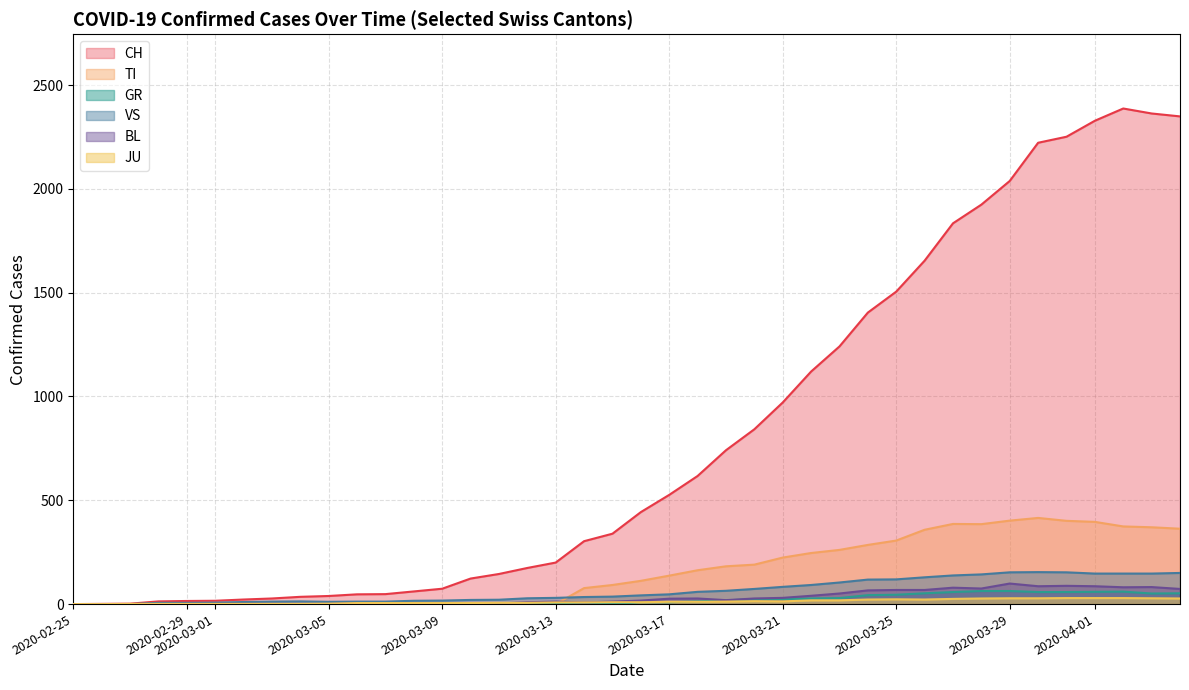

How many values in GR are above zero?

15